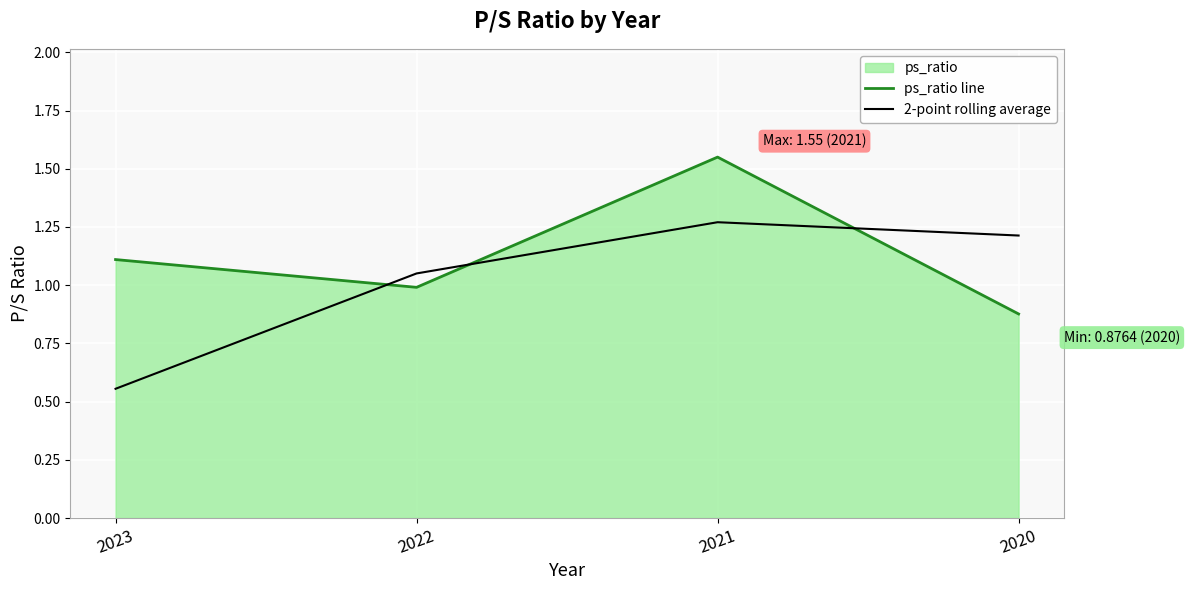

What is the spread (max minus min) of values at 2022?

0.1